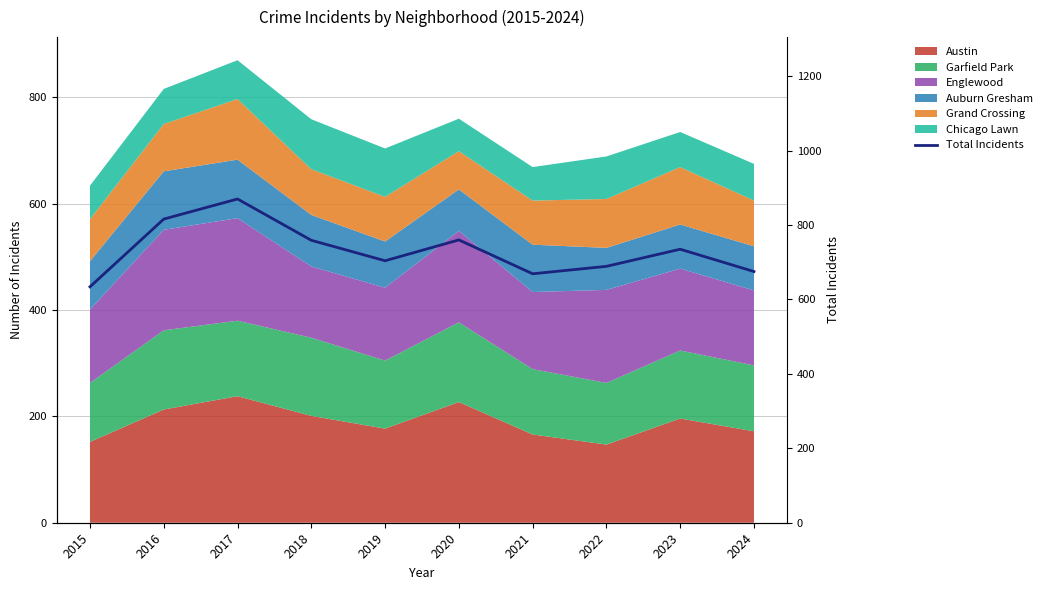

Reading left to right, what are all the values shown in this chart?

2015=634	2016=816	2017=870	2018=759	2019=704	2020=760	2021=669	2022=689	2023=735	2024=675